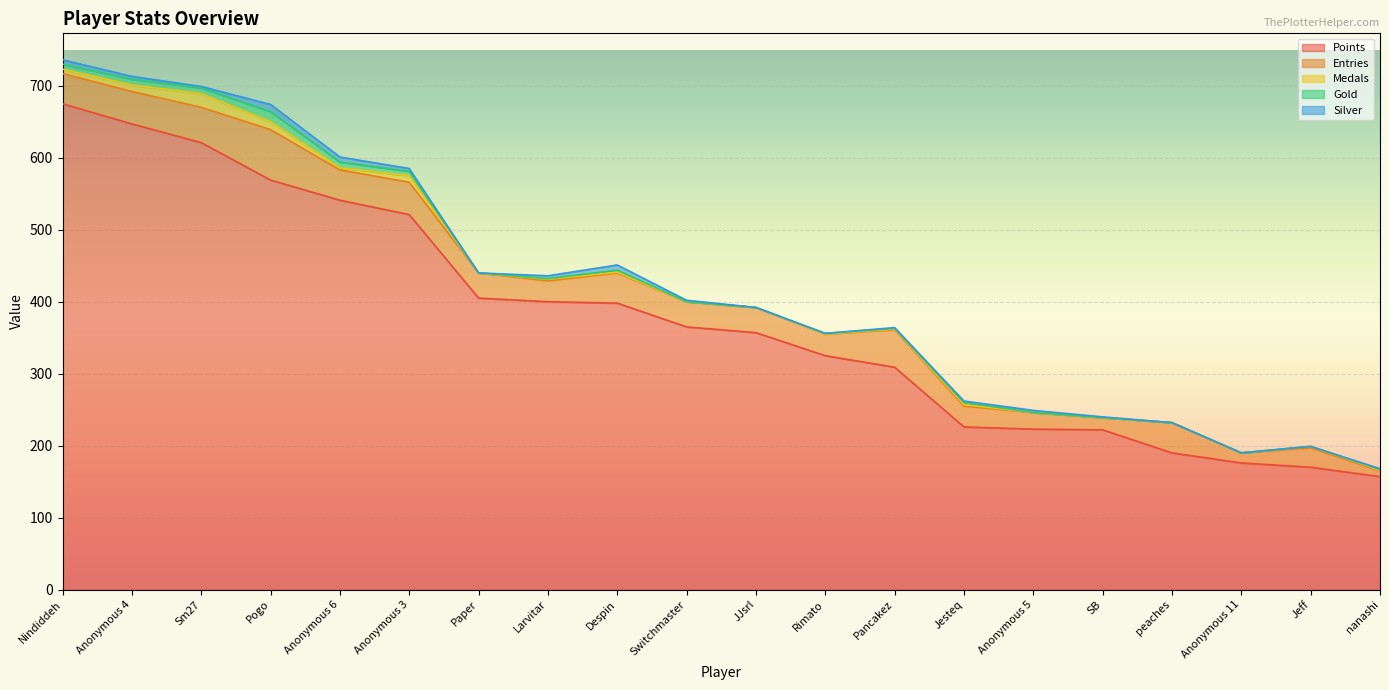

True or false: Medals has a value of 6 at peaches.

False